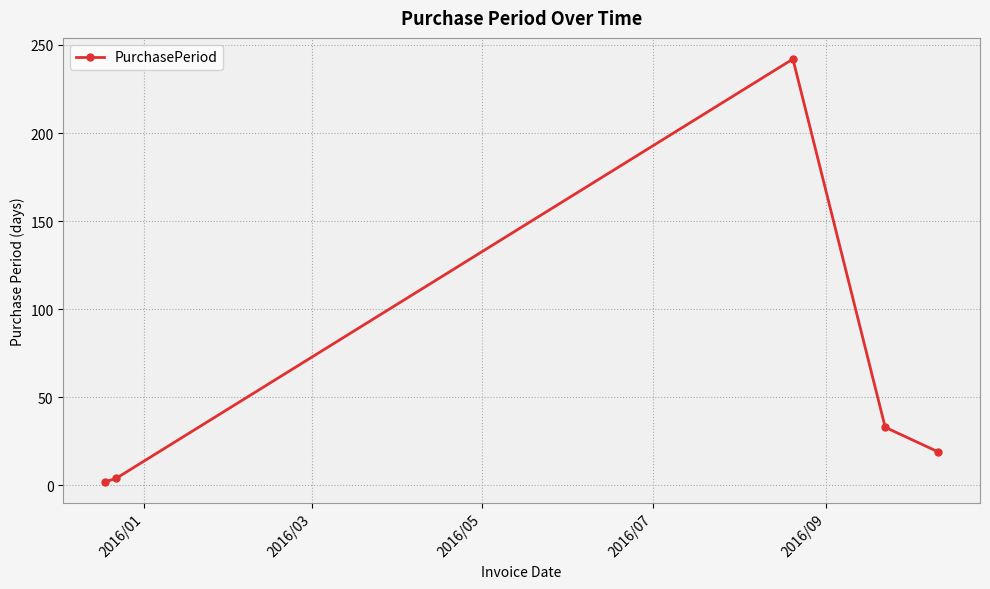

What is the sum of all values?

300